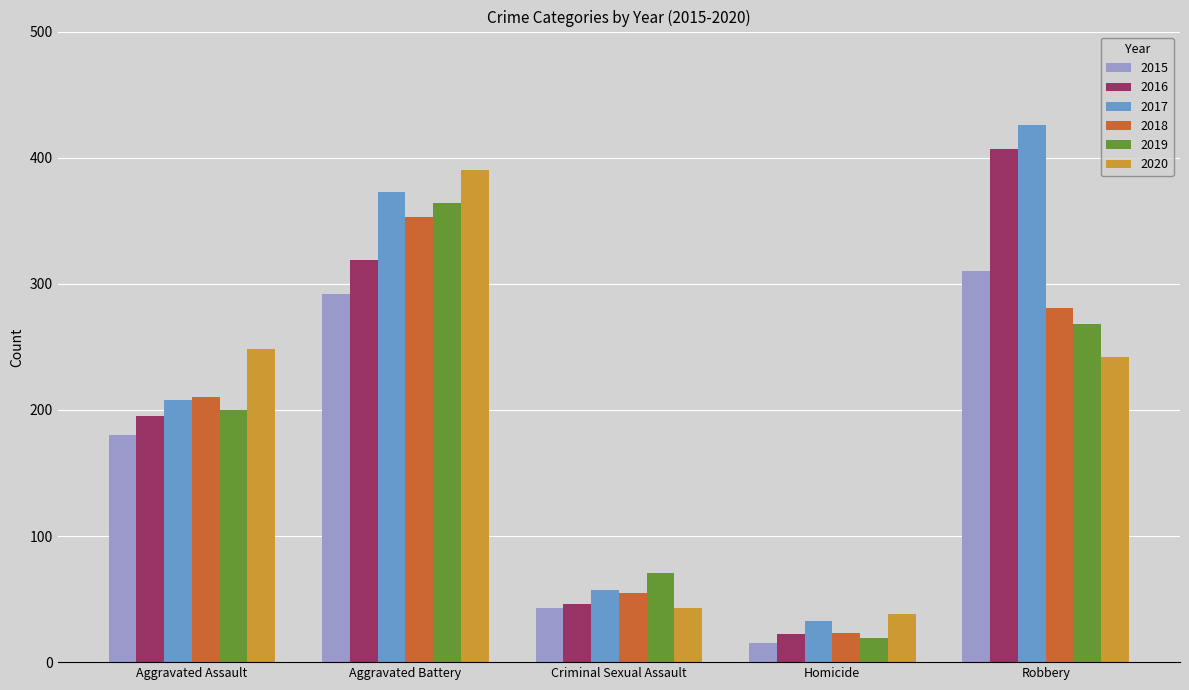

What position from the right is Aggravated Assault?

5